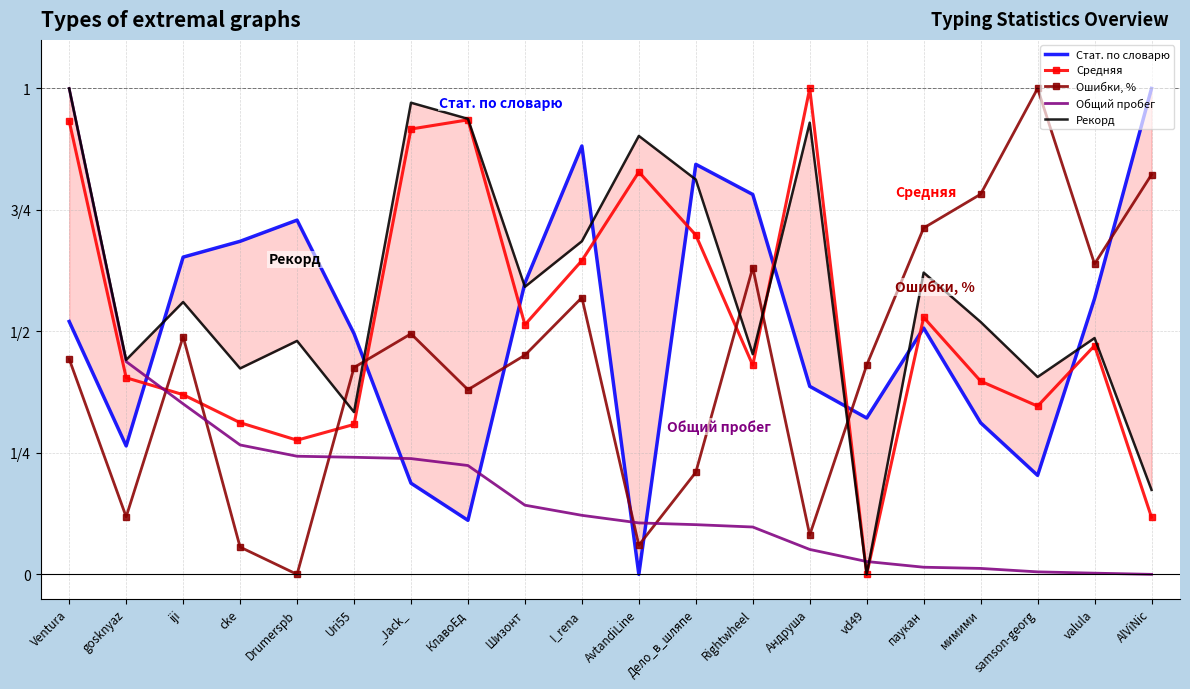

At how many categories does at least one series exceed 0?

20